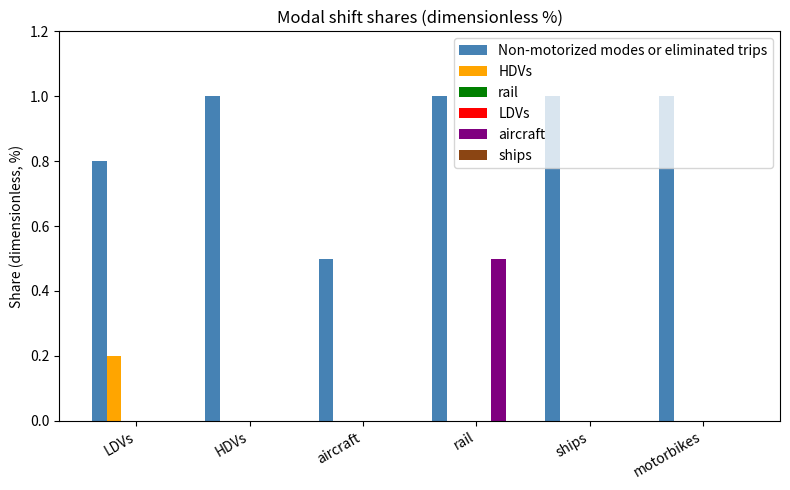

What is the greatest value displayed?

1.0